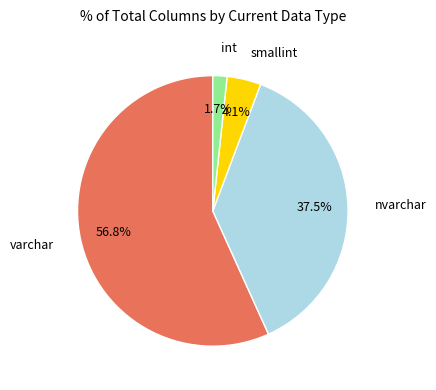

Is there any slice that represents more than half of the pie?

Yes